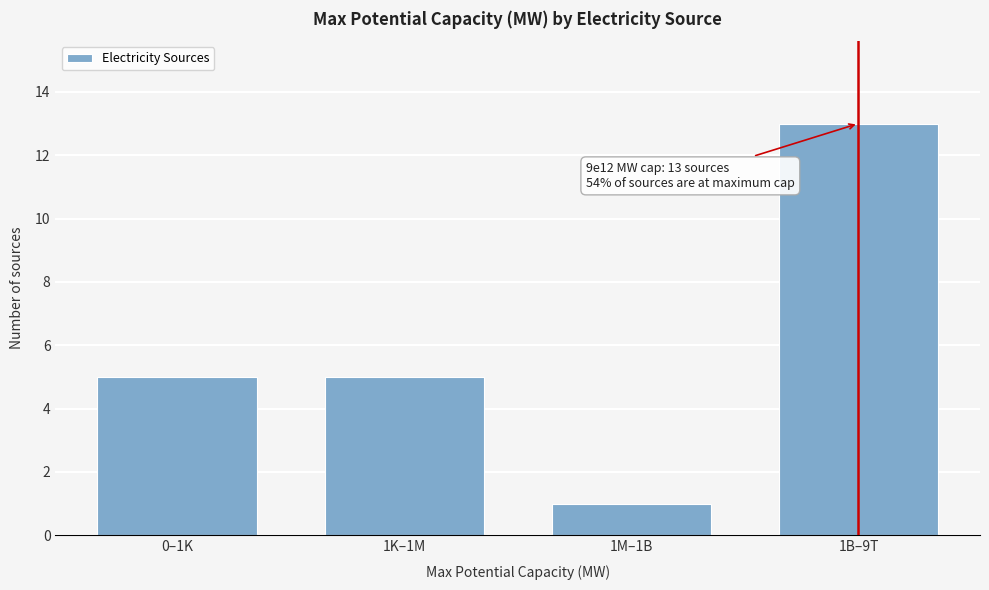

Reading left to right, extract all data points from this chart.

0–1K=5	1K–1M=5	1M–1B=1	1B–9T=13